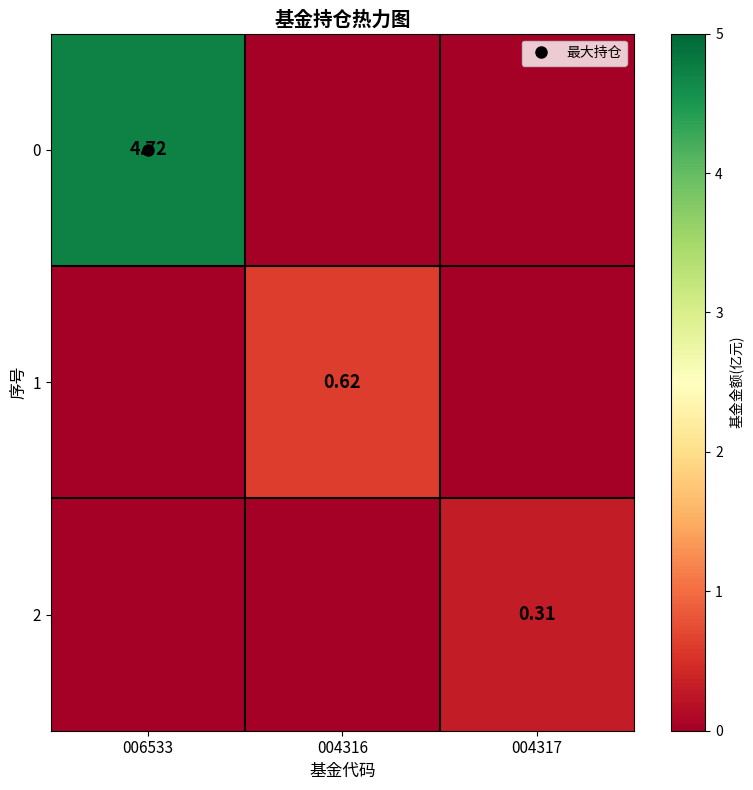

The 1 series shows 0.6 at 004316. True or false?

True